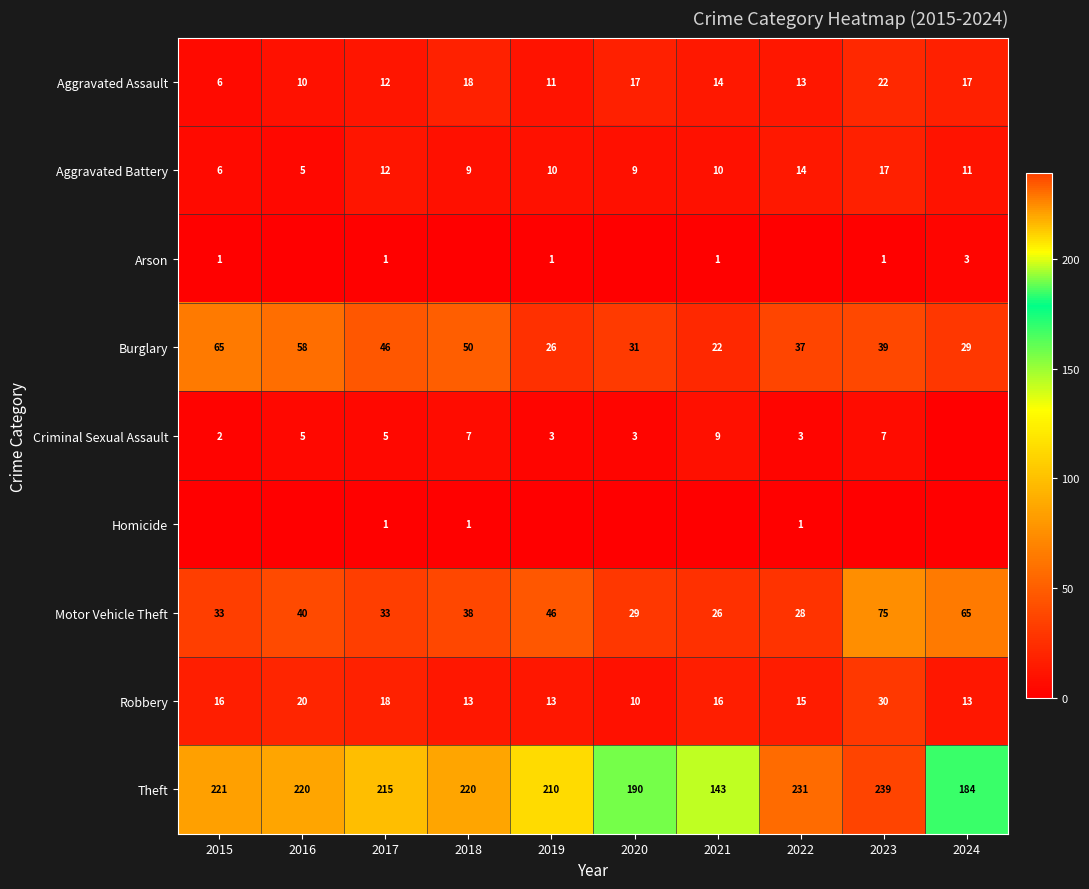

The value of Motor Vehicle Theft at 2018 is 38. True or false?

True